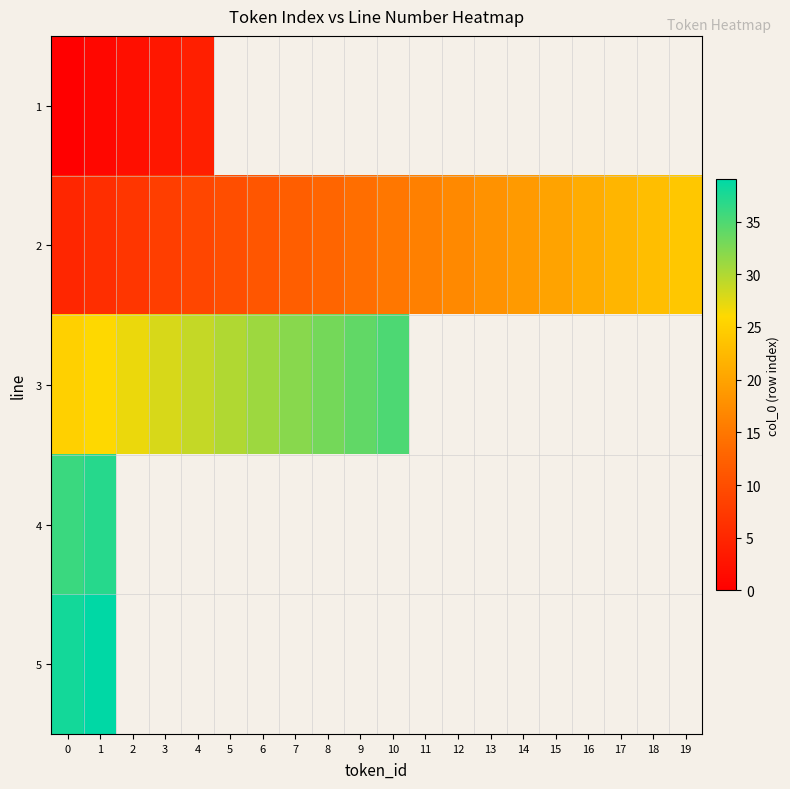

How many data points in 2 are above 15?

9